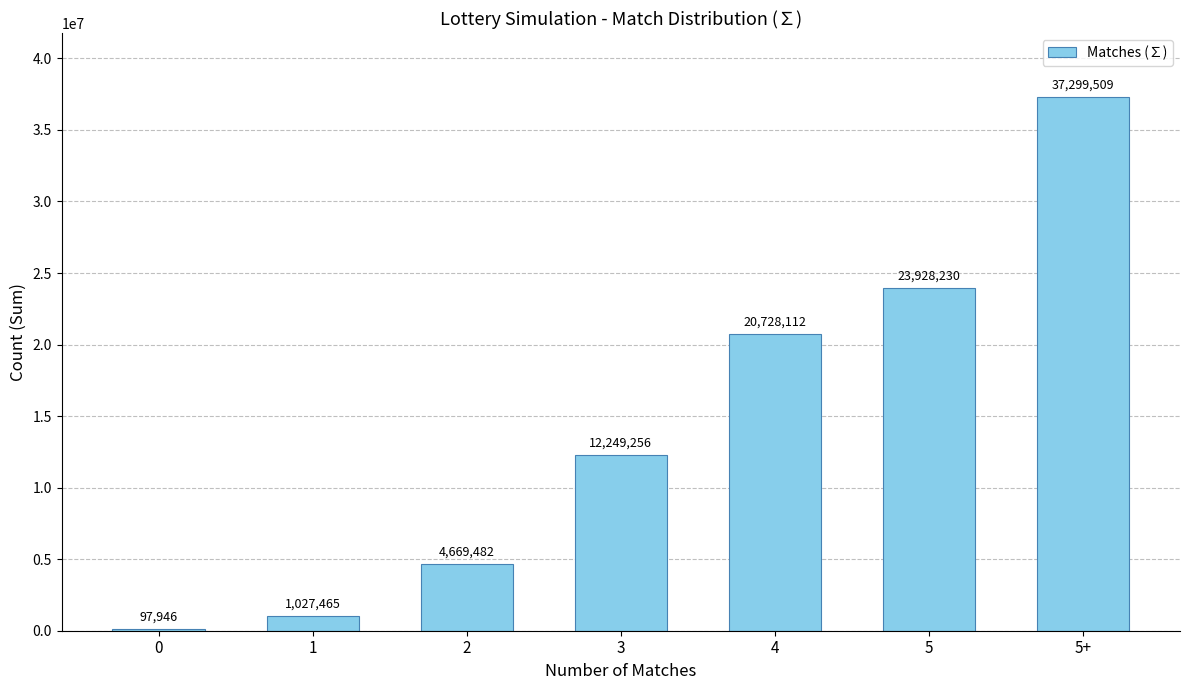

At which category does the chart reach its peak across all series?

5+